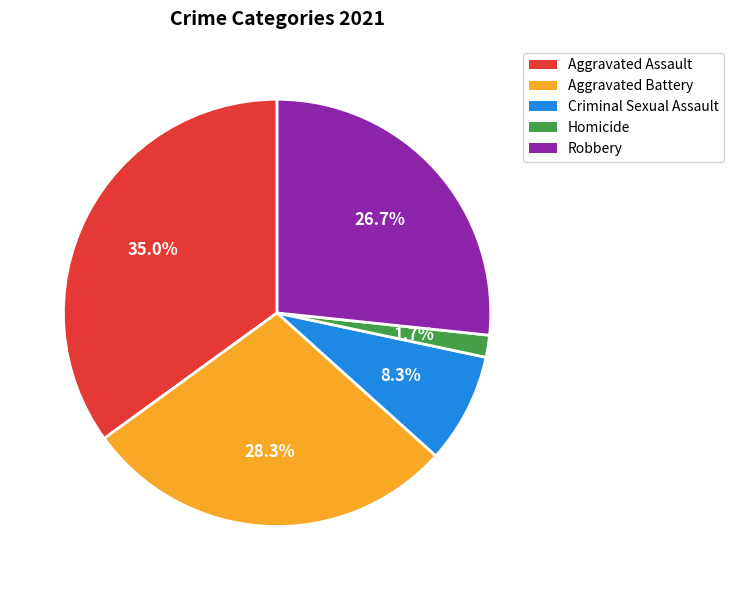

Is Homicide the majority of the pie?

No